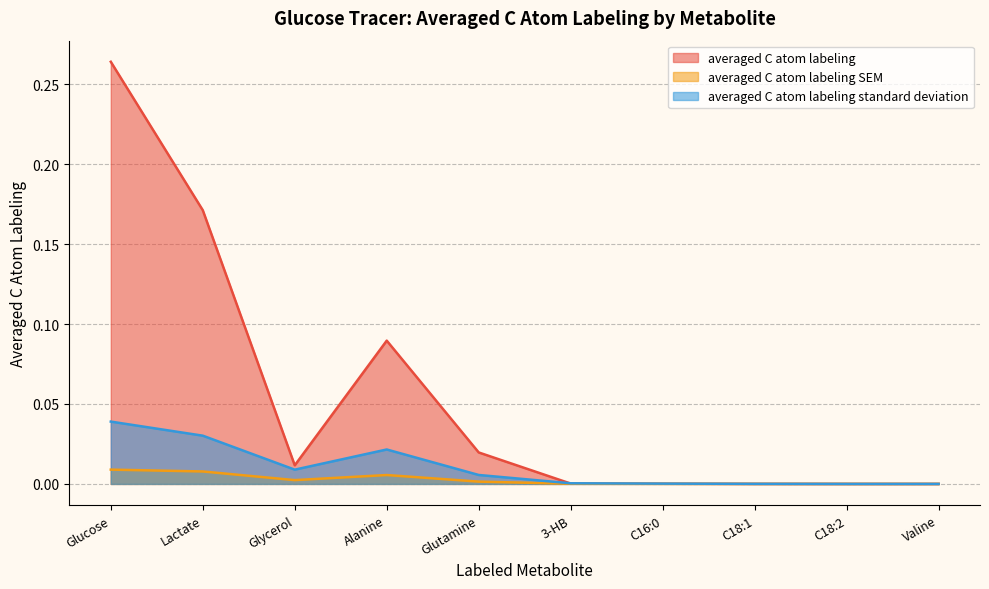

Which series has the largest range (max minus min)?

averaged C atom labeling